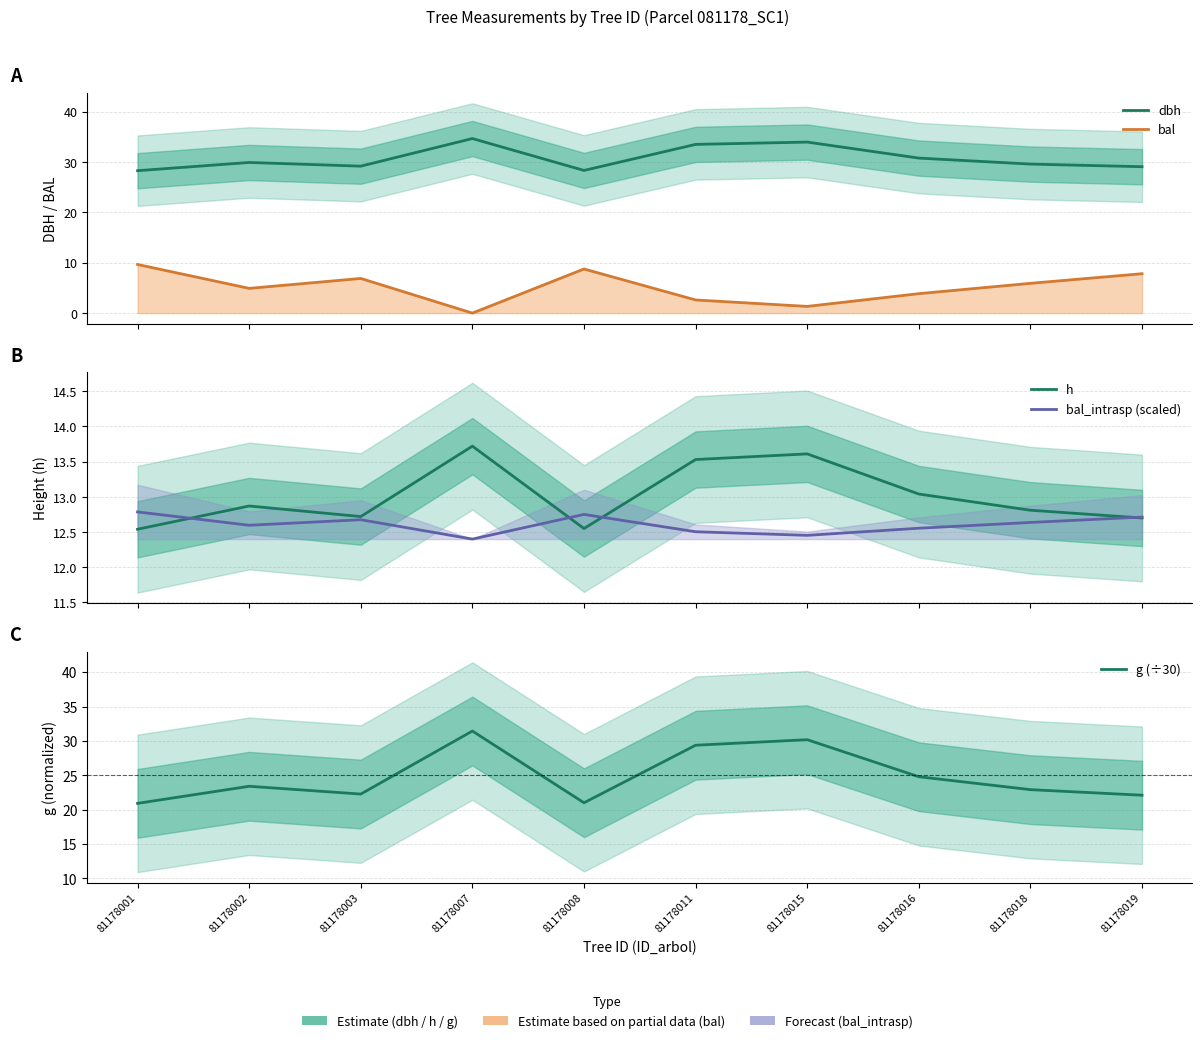

Which label corresponds to the largest value in the chart?

81178007